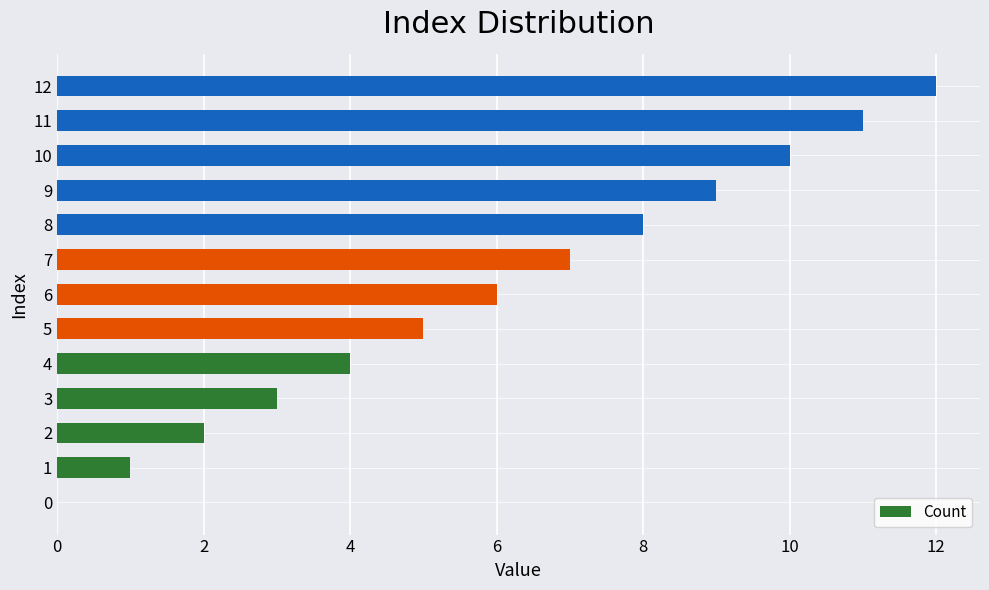

Is it true that the value at 9 is 9?

True